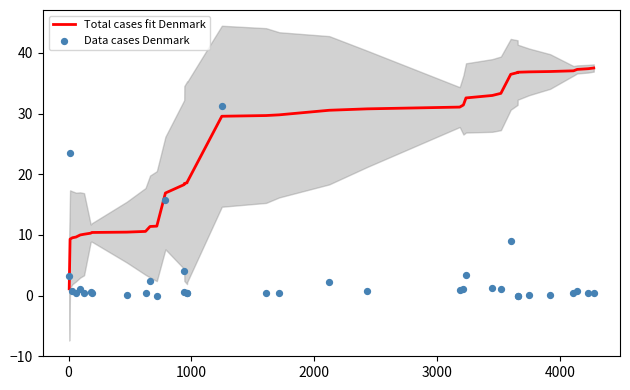

What are all the series names shown in the legend?

Total cases fit Denmark, Data cases Denmark